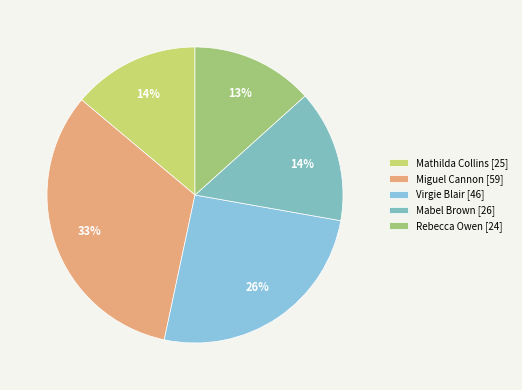

What percentage is the Mabel Brown slice, to the nearest percent?

14%